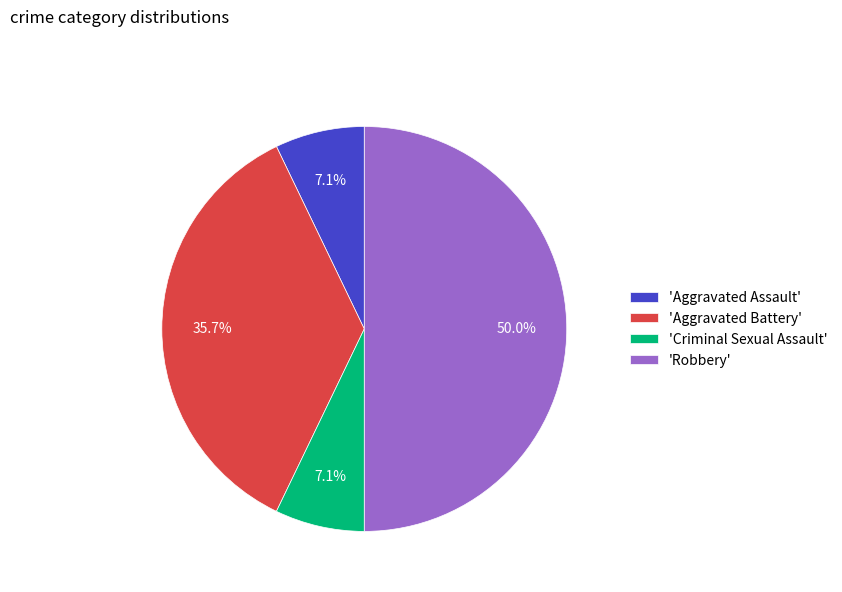

What is the ratio of the value at 'Robbery' to the value at 'Aggravated Assault'?

7.0